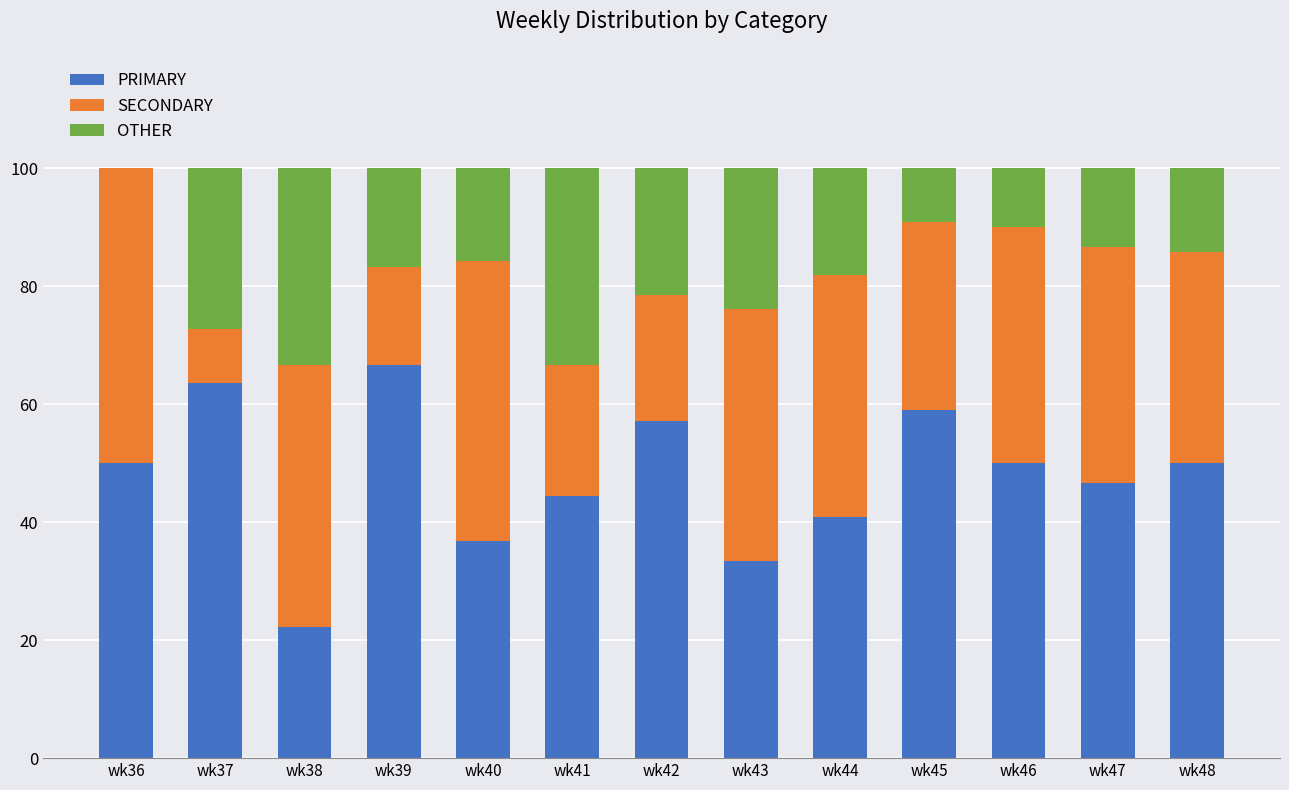

Are the bars horizontal?

No